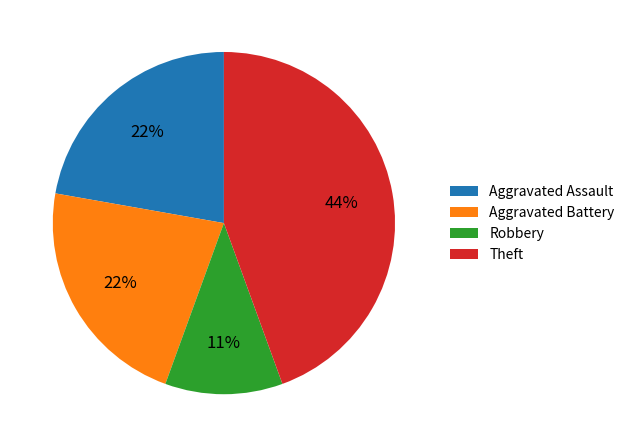

How many slices are in this pie chart?

4